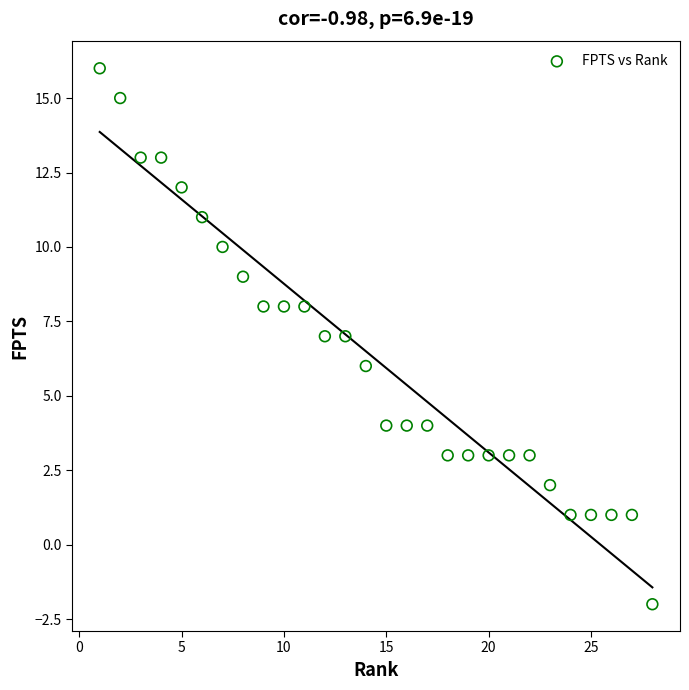

What is the range of X values (max minus min)?

27